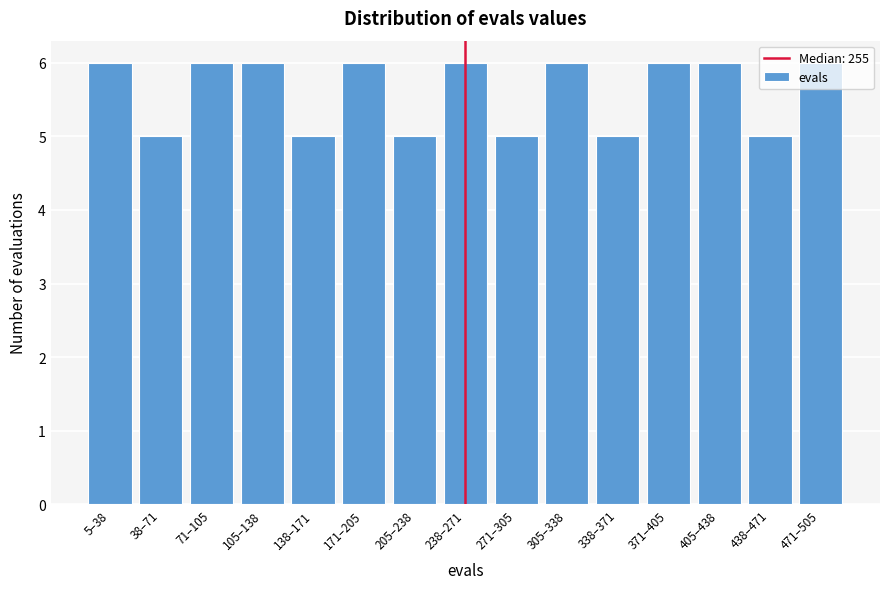

True or false: the data shows 6 at 171–205.

True